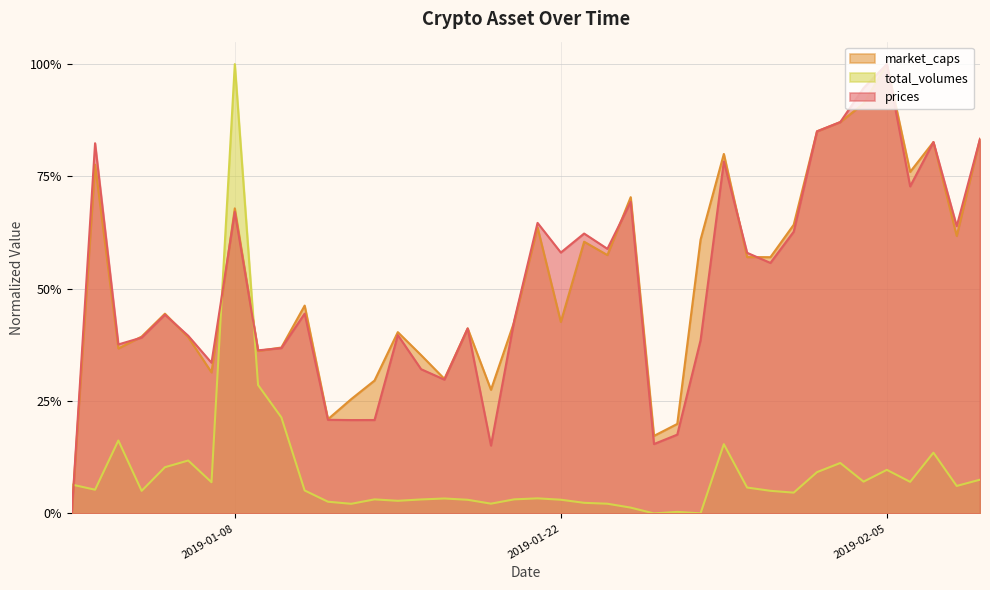

Is it true that market_caps equals 0.3 at 2019-01-13?

True